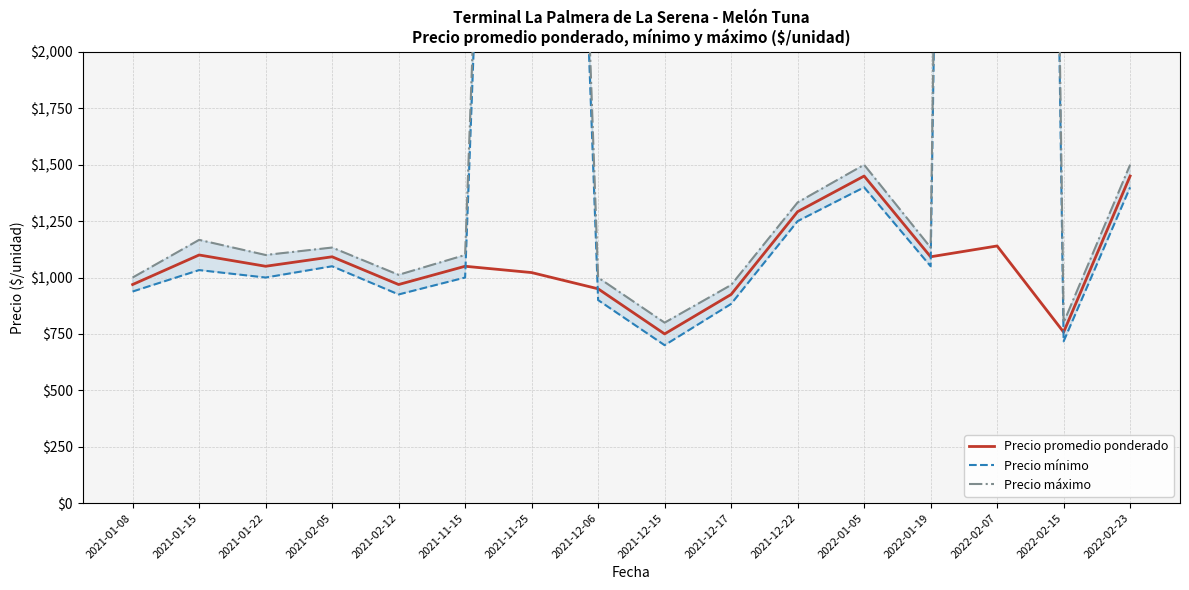

How many data points in Precio promedio ponderado are less than 1050?

7